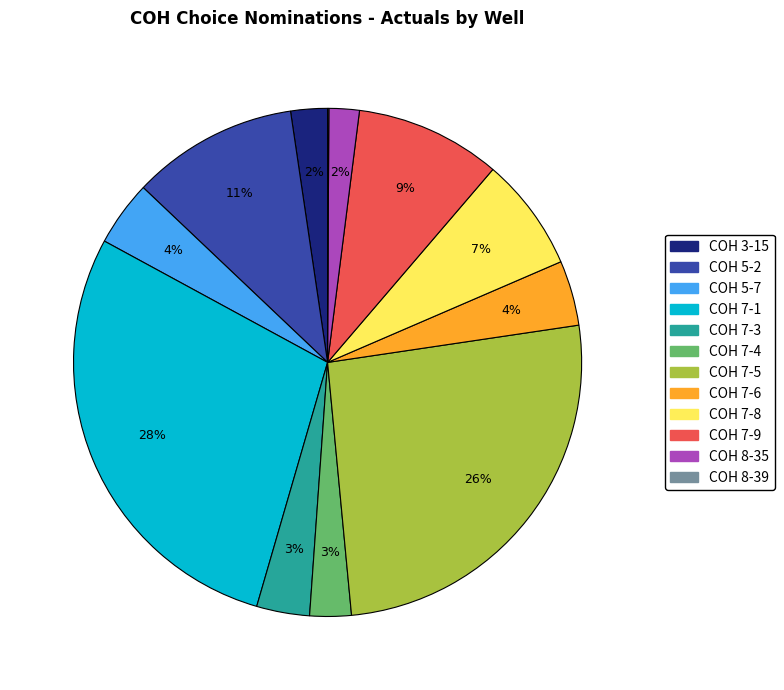

Combined, do COH 7-6 and COH 7-4 account for over 50%?

No